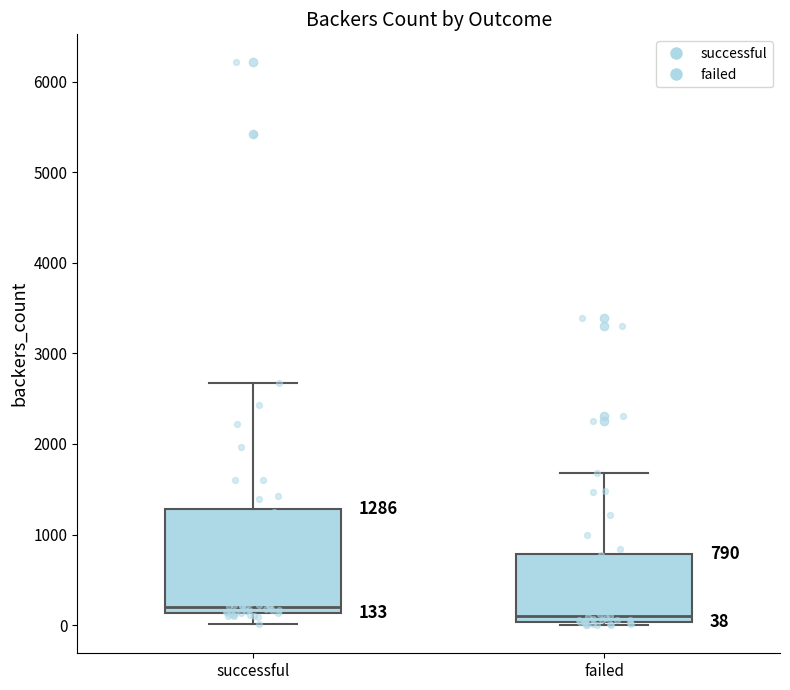

Which box has the highest median line?

successful